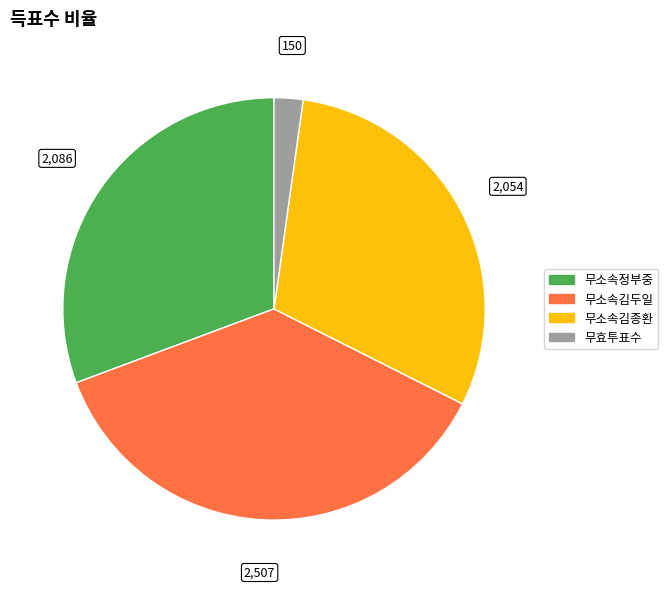

Do 무소속김종환 and 무효투표수 together represent more than half of the pie?

No